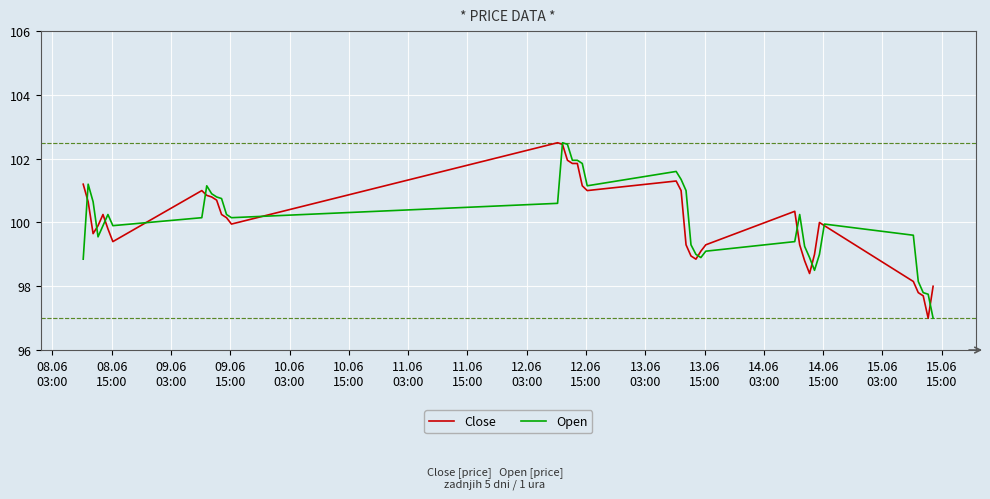

What is the smallest value displayed?

97.0